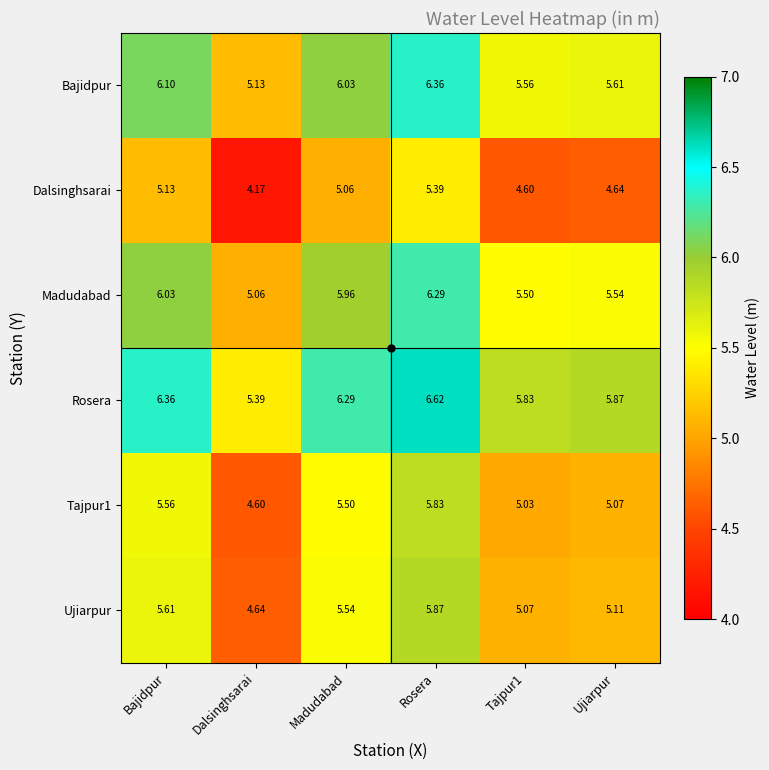

At which category is the sum across all series the highest?

Rosera